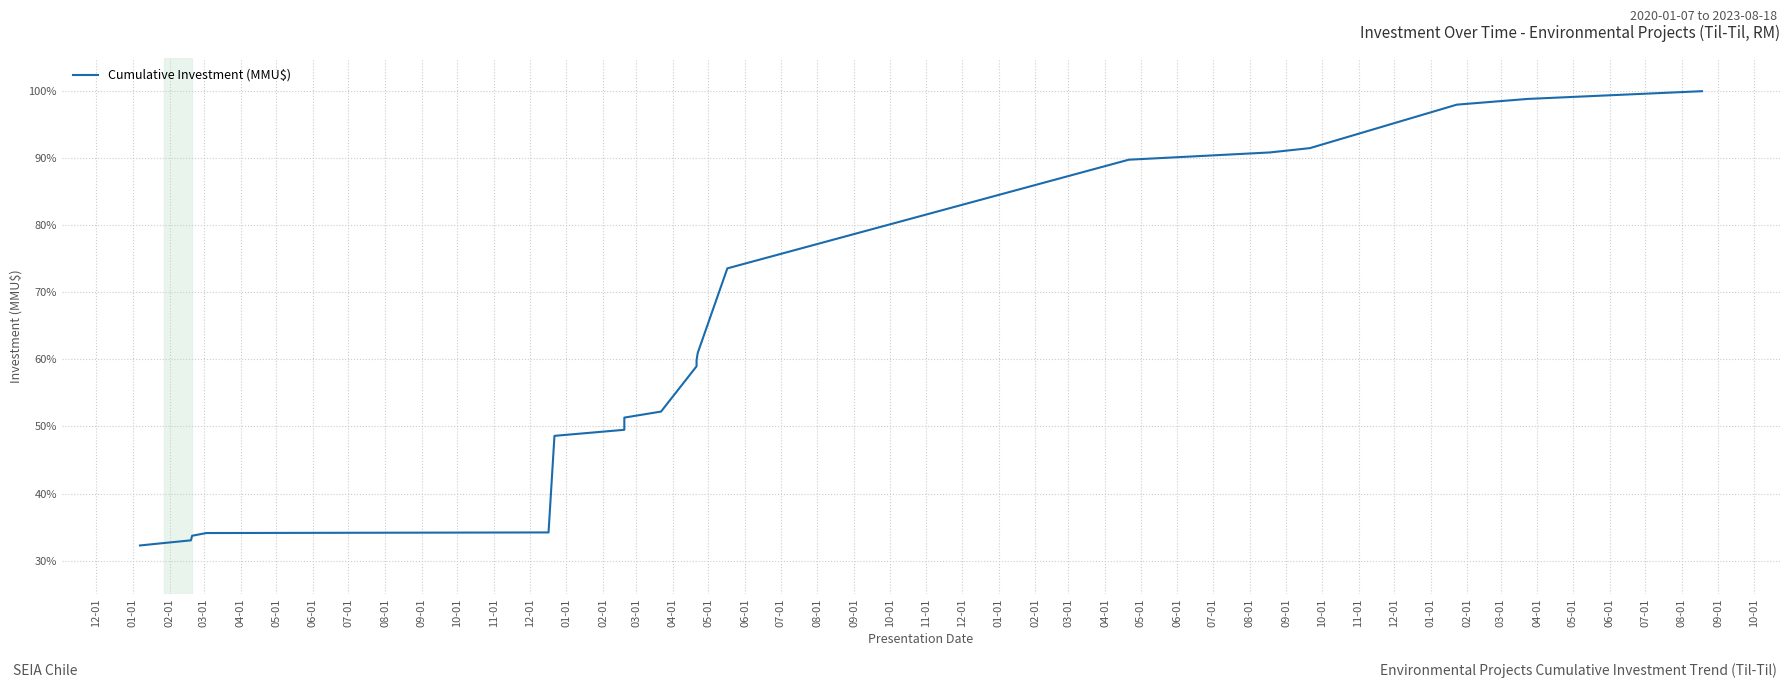

What is the approximate value at 07-01?

98.8